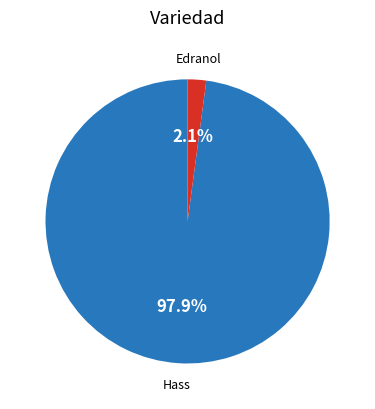

Does any single category account for the majority?

Yes